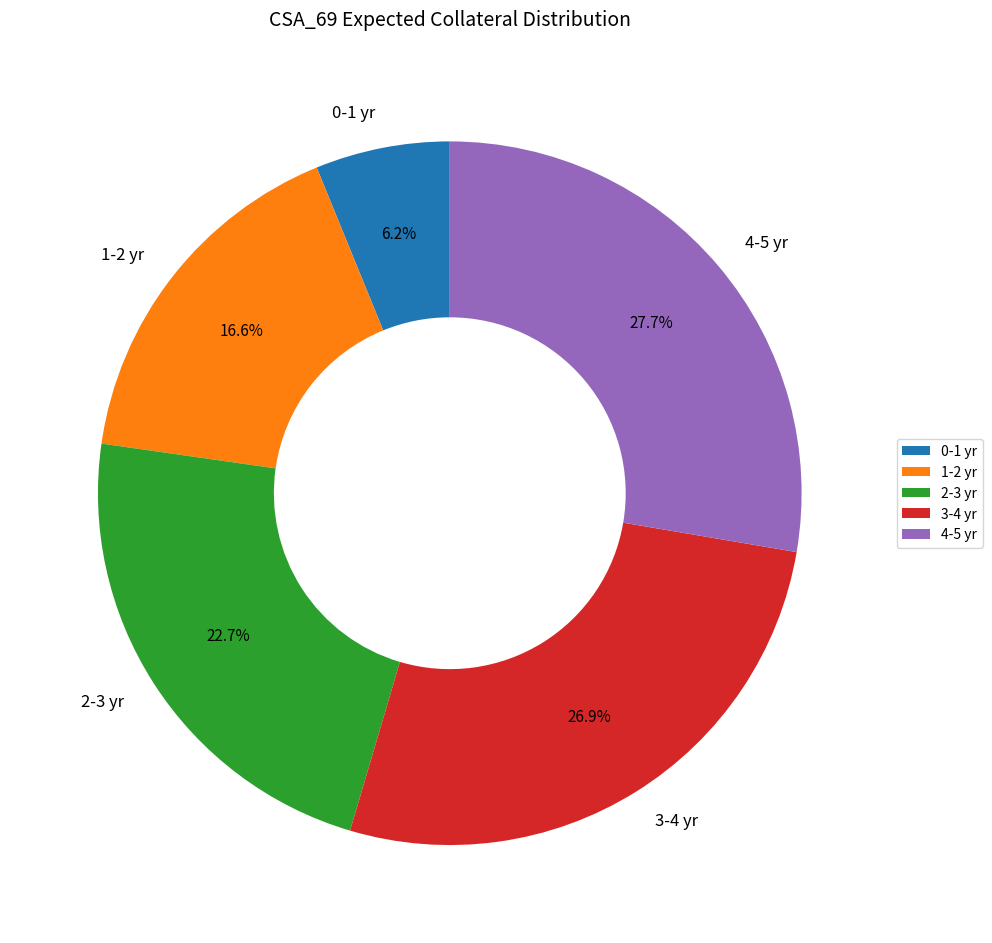

Which category has the biggest portion of the pie?

4-5 yr